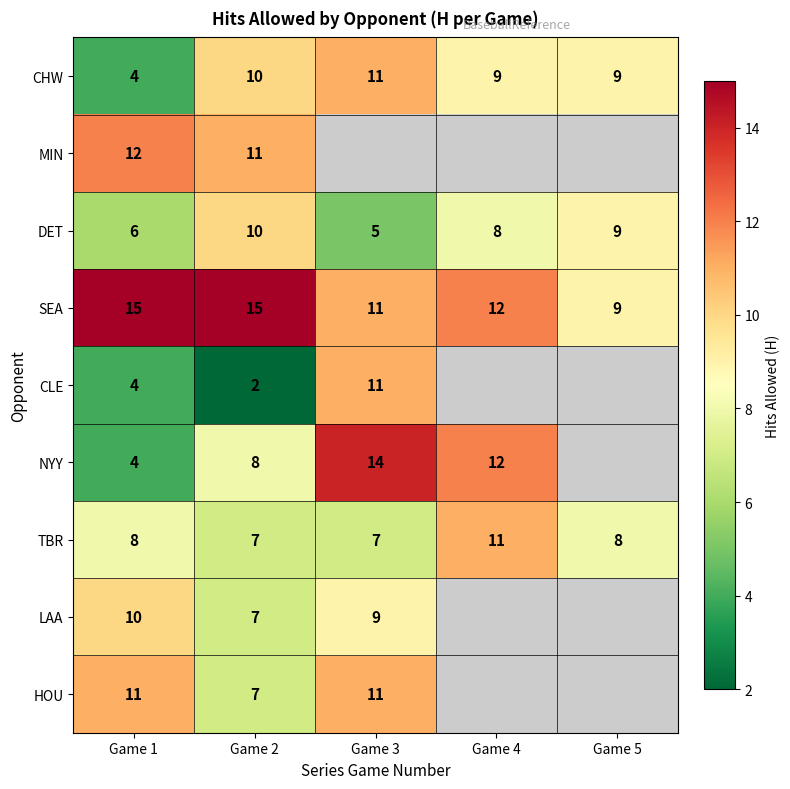

How many SEA values are between 11 and 15?

4